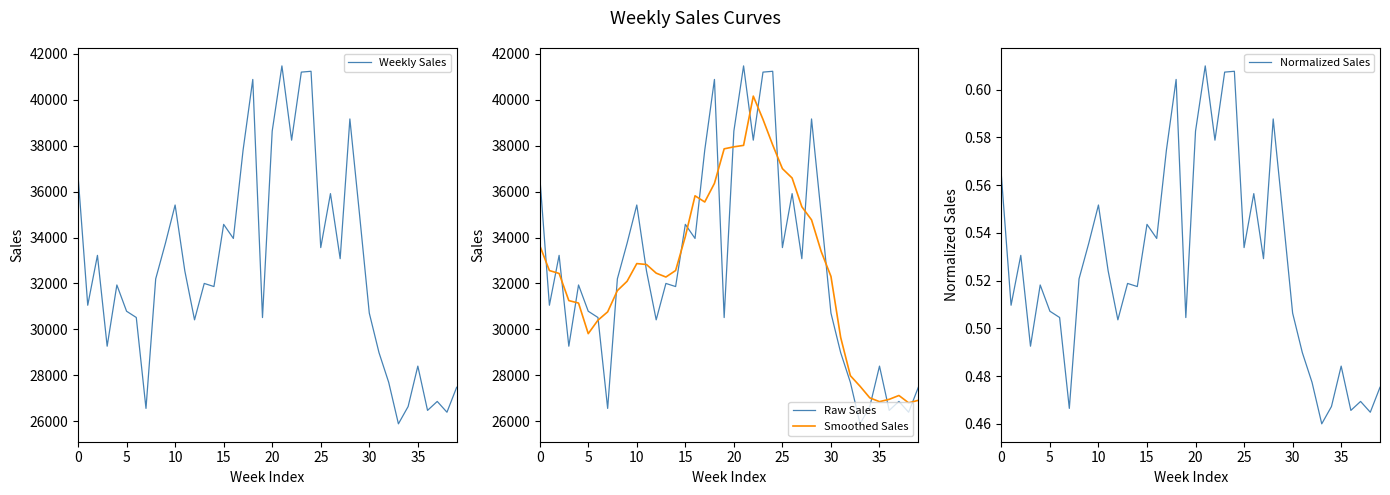

The value of Raw Sales at 0 is 36705.6. True or false?

True